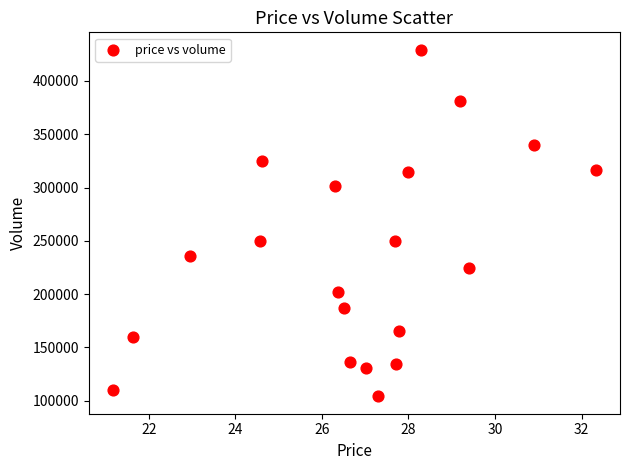

How many points are shown in the scatter plot?

20